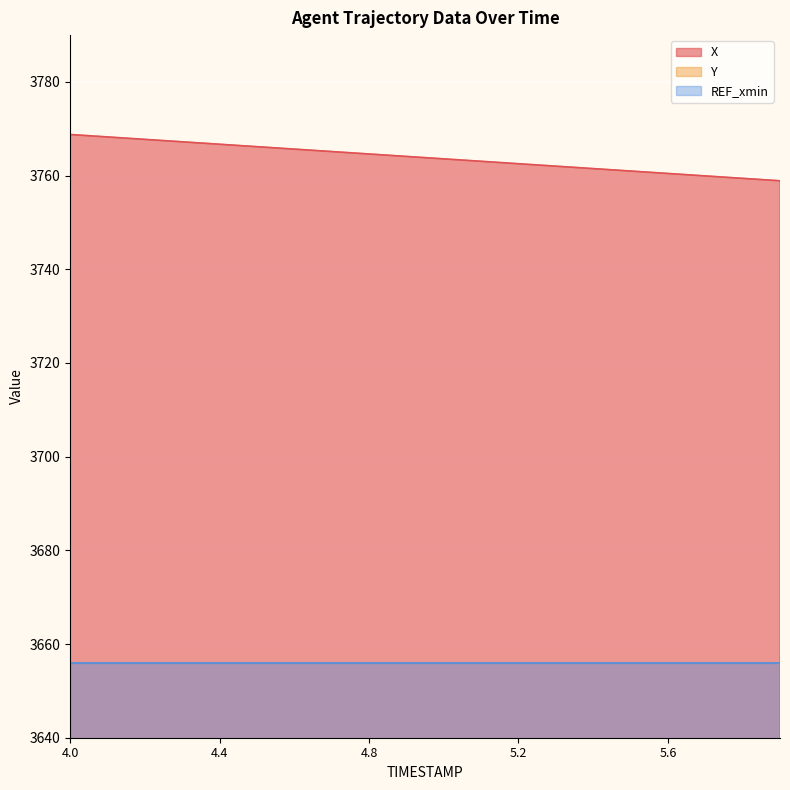

The X series shows 1958.2 at 4.8. True or false?

False